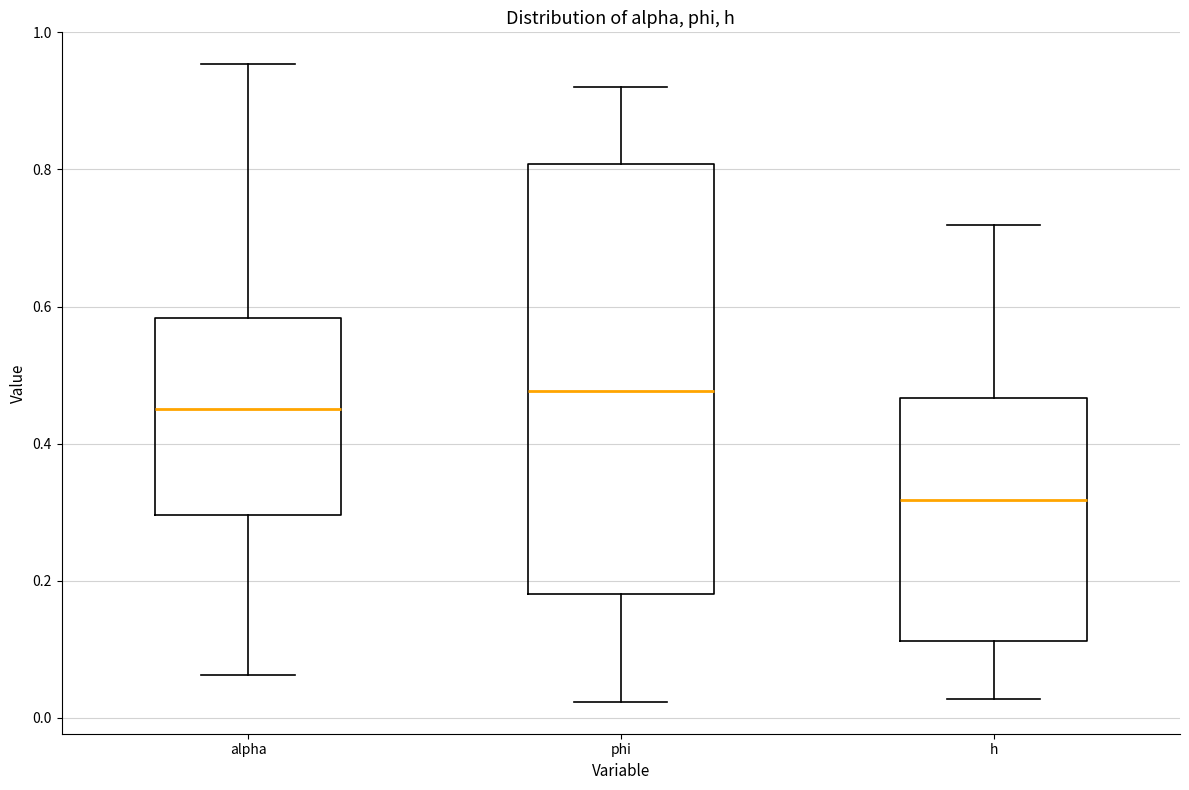

Reading left to right, read every box against the y-axis: the position of its median line, the range the box covers, and the ends of its whiskers. The values are not printed on the chart, so give them approximately, as read against the axis.

alpha: median 0.46, box 0.30 to 0.58, whiskers 0.06 to 0.96
phi: median 0.48, box 0.18 to 0.80, whiskers 0.02 to 0.92
h: median 0.32, box 0.12 to 0.46, whiskers 0.02 to 0.72